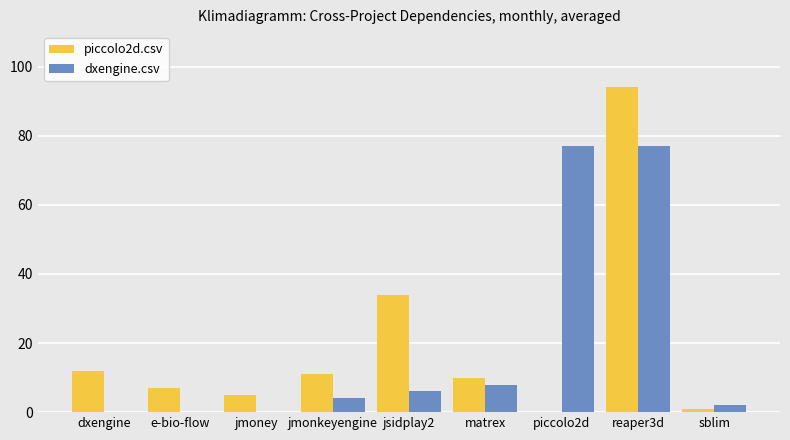

The value of piccolo2d.csv at reaper3d is 60. True or false?

False